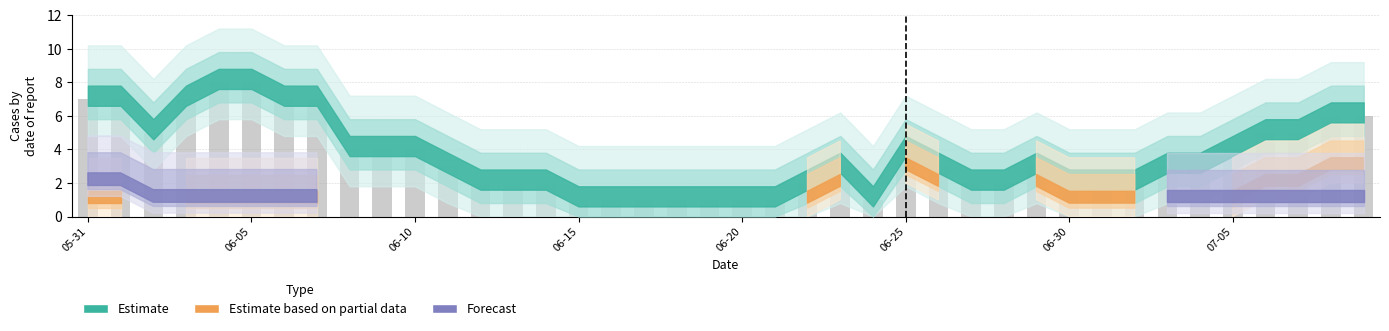

What is the value of the 38th bar from the left?

5